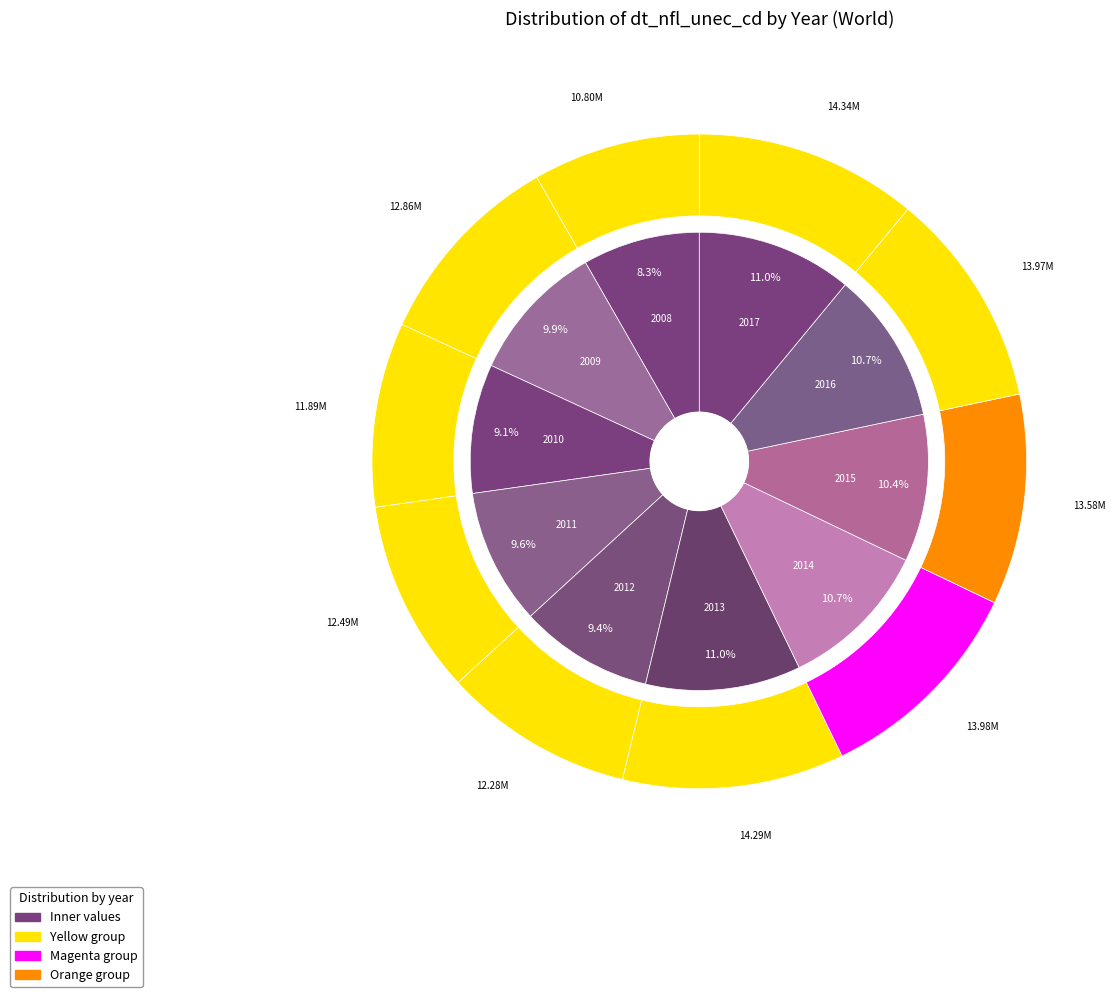

To the nearest percent, what percentage of the pie is 2010?

9%